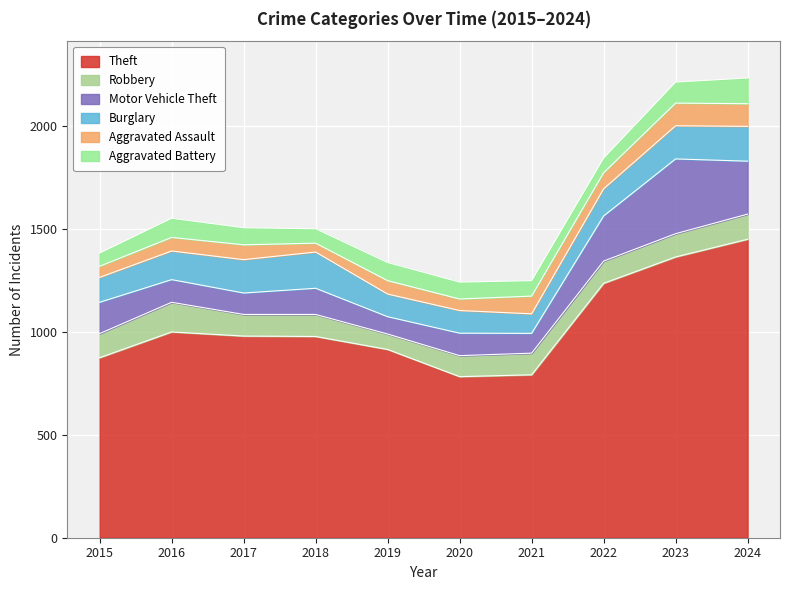

What is the average value of the Aggravated Assault series?

74